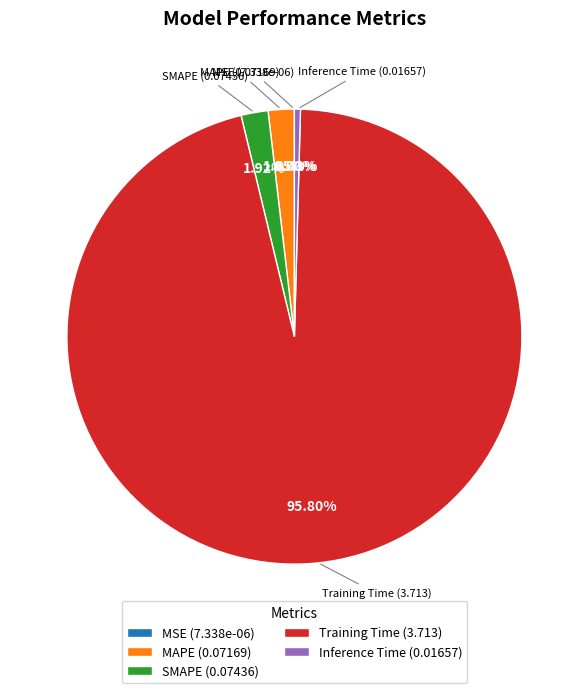

To the nearest percent, what is the combined percentage of Training Time and MAPE?

98%